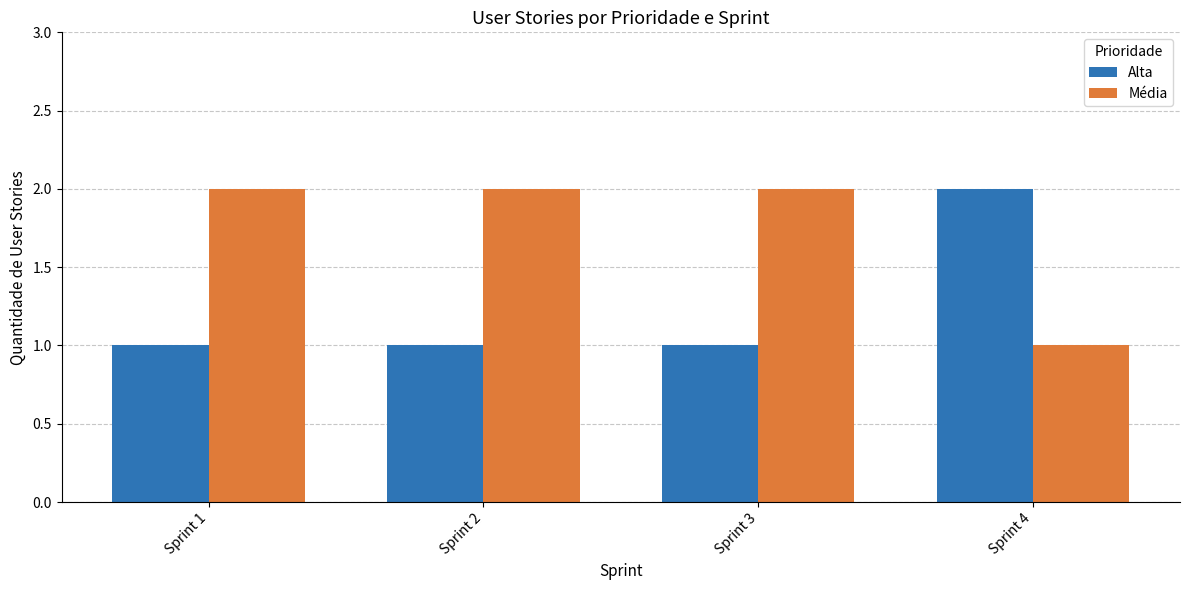

What is the sum of all Média values?

7